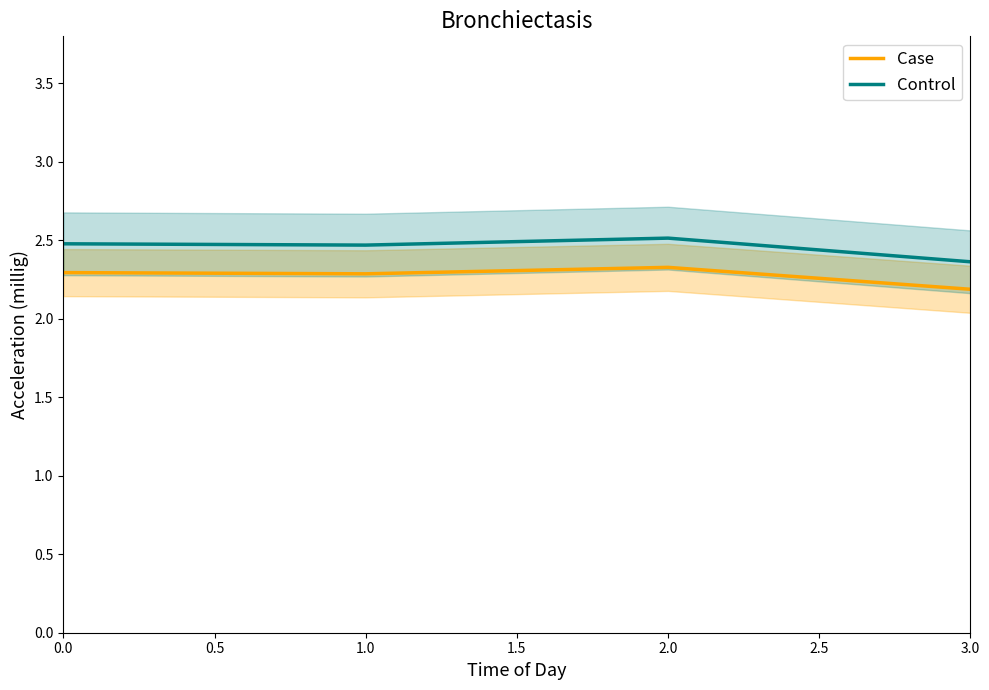

How many Case values are between 2 and 3?

4